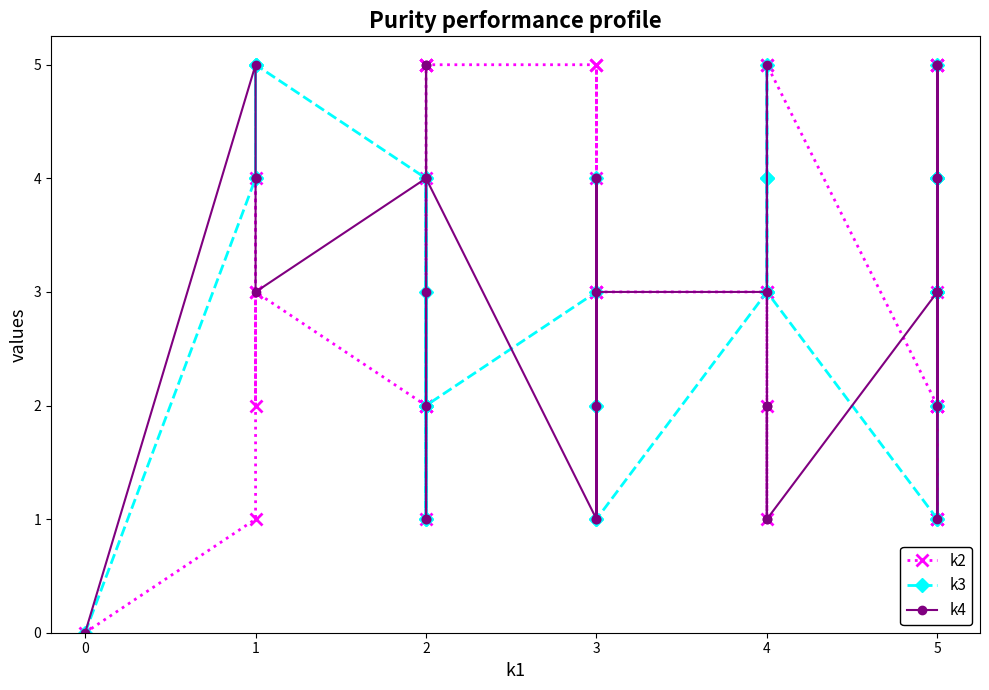

Which series has the widest spread of values?

k2